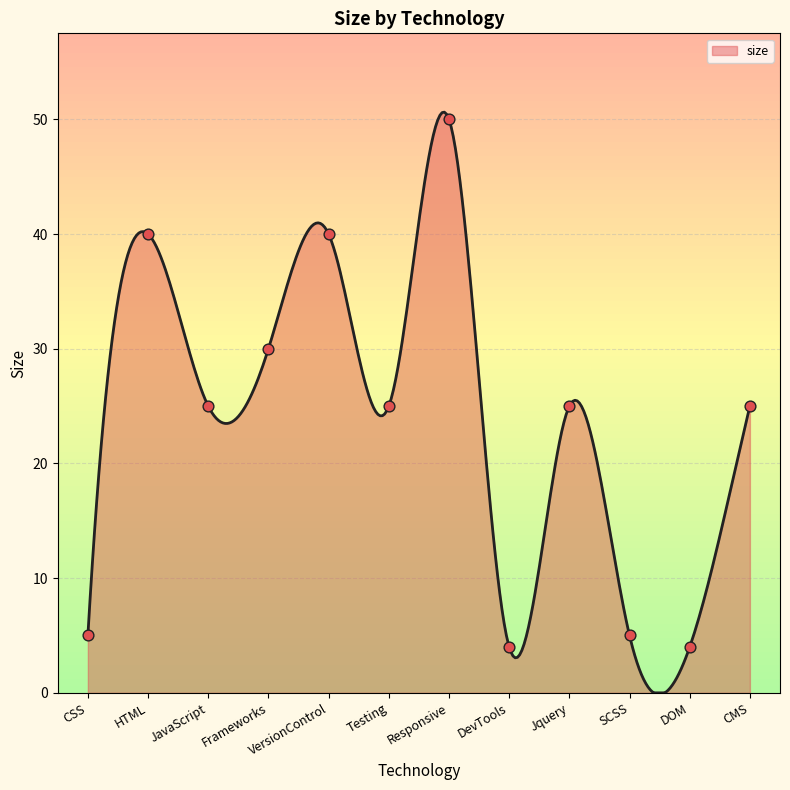

What is the ratio of the value at HTML to the value at DOM?

10.0